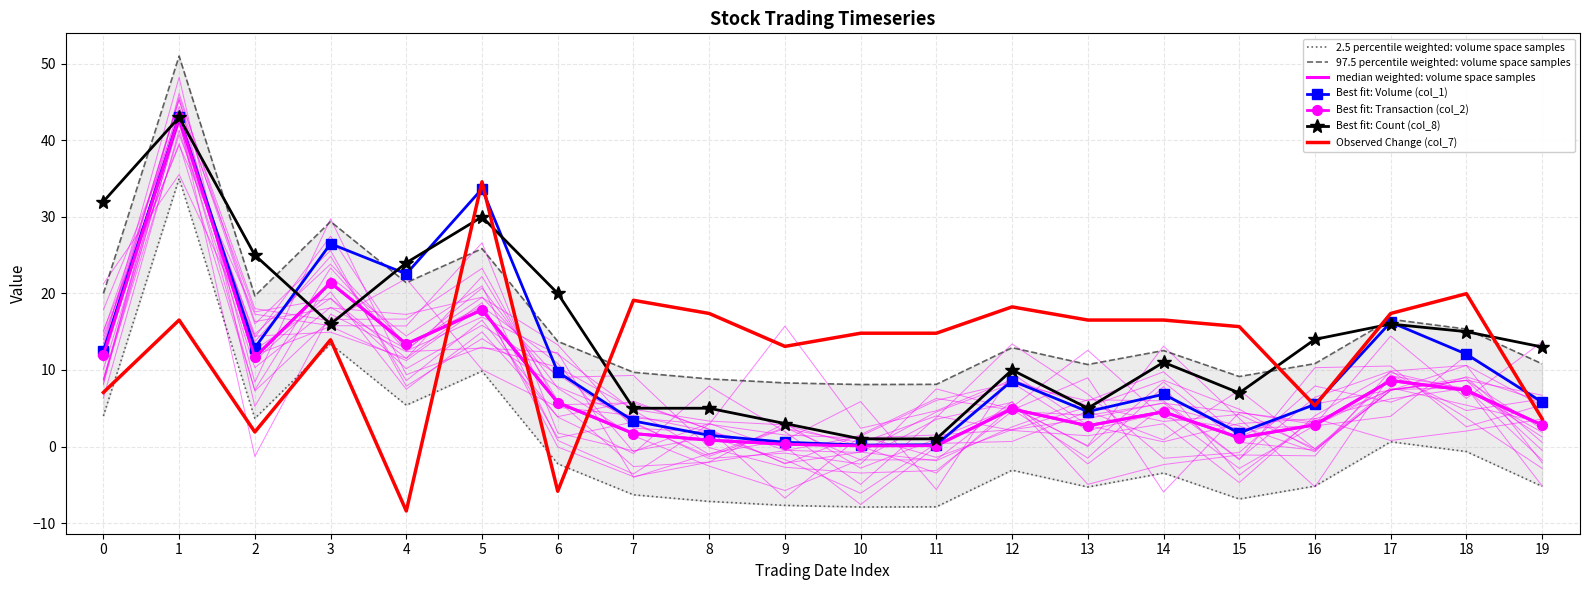

After their last crossing, which series has the higher values: Change (col_7) or Count (col_8)?

Count (col_8)